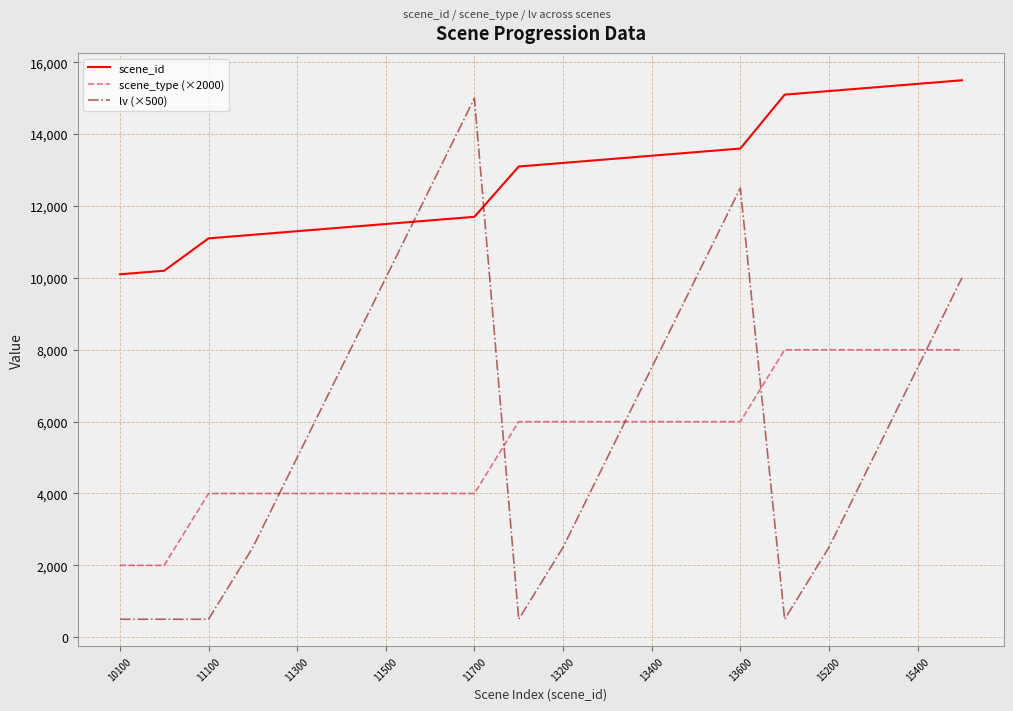

What is the sum of all lv (×500) values?

117500